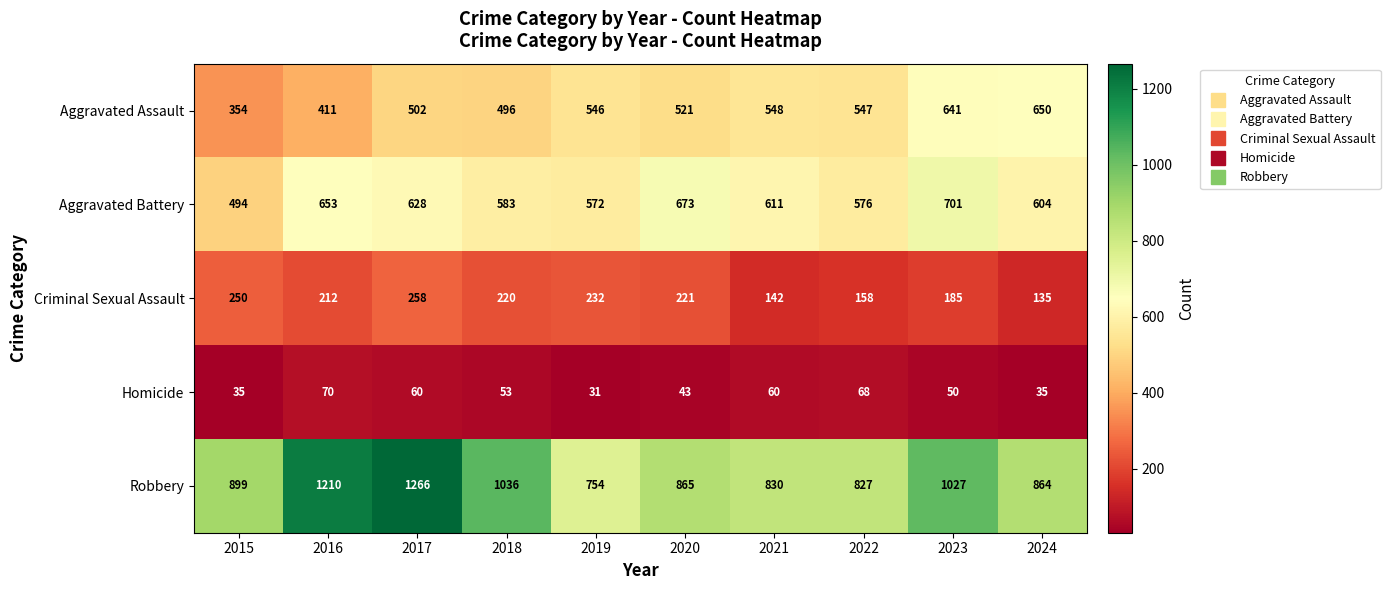

What is the difference between the maximum and minimum values in the Robbery series?

512